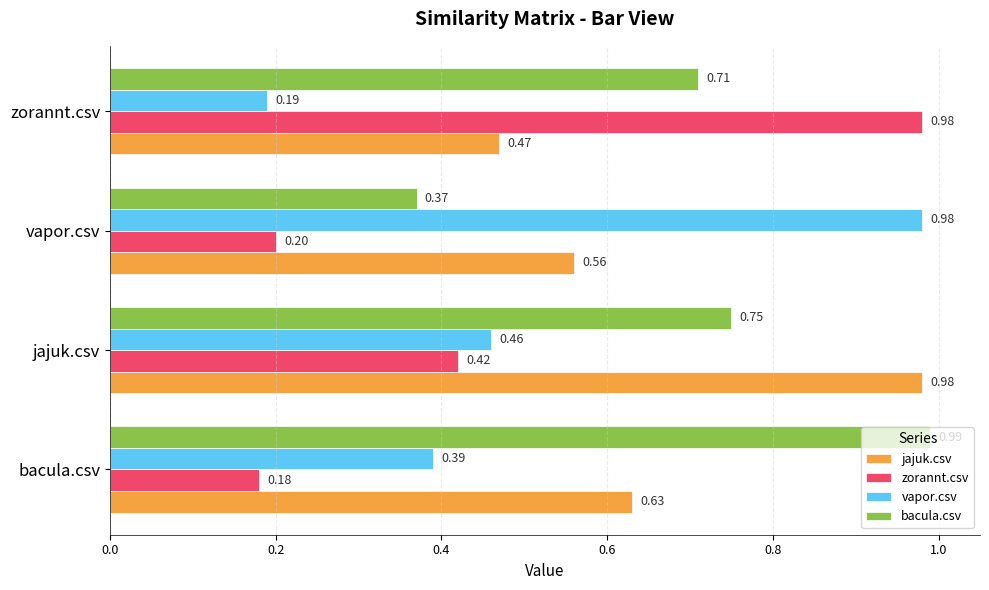

Which series changed the most between bacula.csv and zorannt.csv?

zorannt.csv